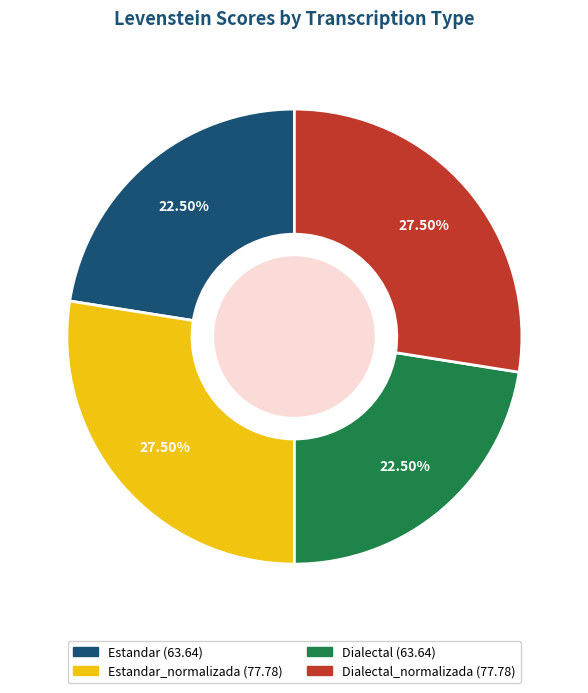

Is there any slice that represents more than half of the pie?

No